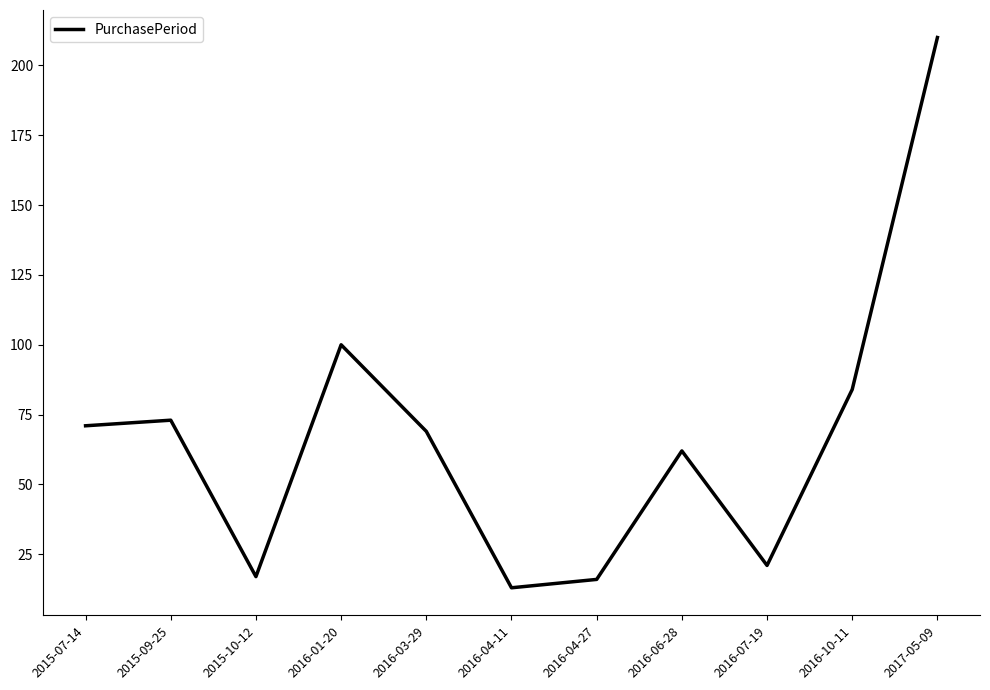

Reading right to left, list all the values displayed in this chart.

210	84	21	62	16	13	69	100	17	73	71